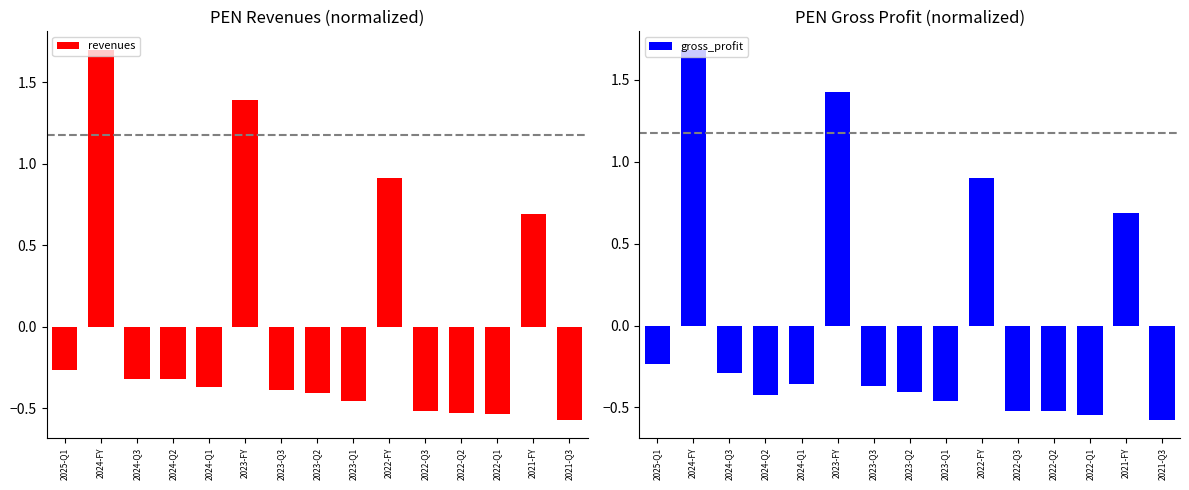

List the series in order of their peak value, lowest first.

gross_profit, revenues